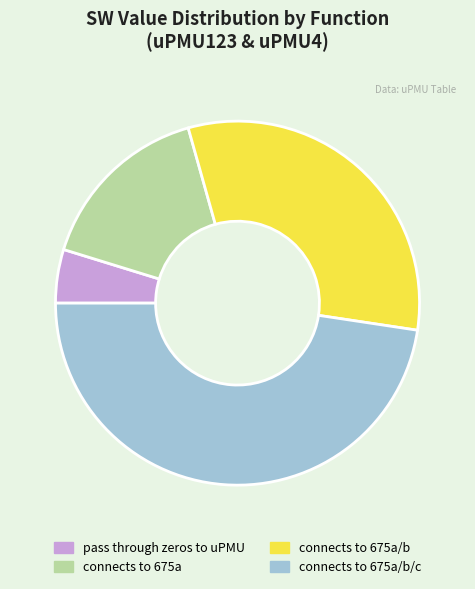

What is the largest slice in the pie chart?

connects to 675a/b/c